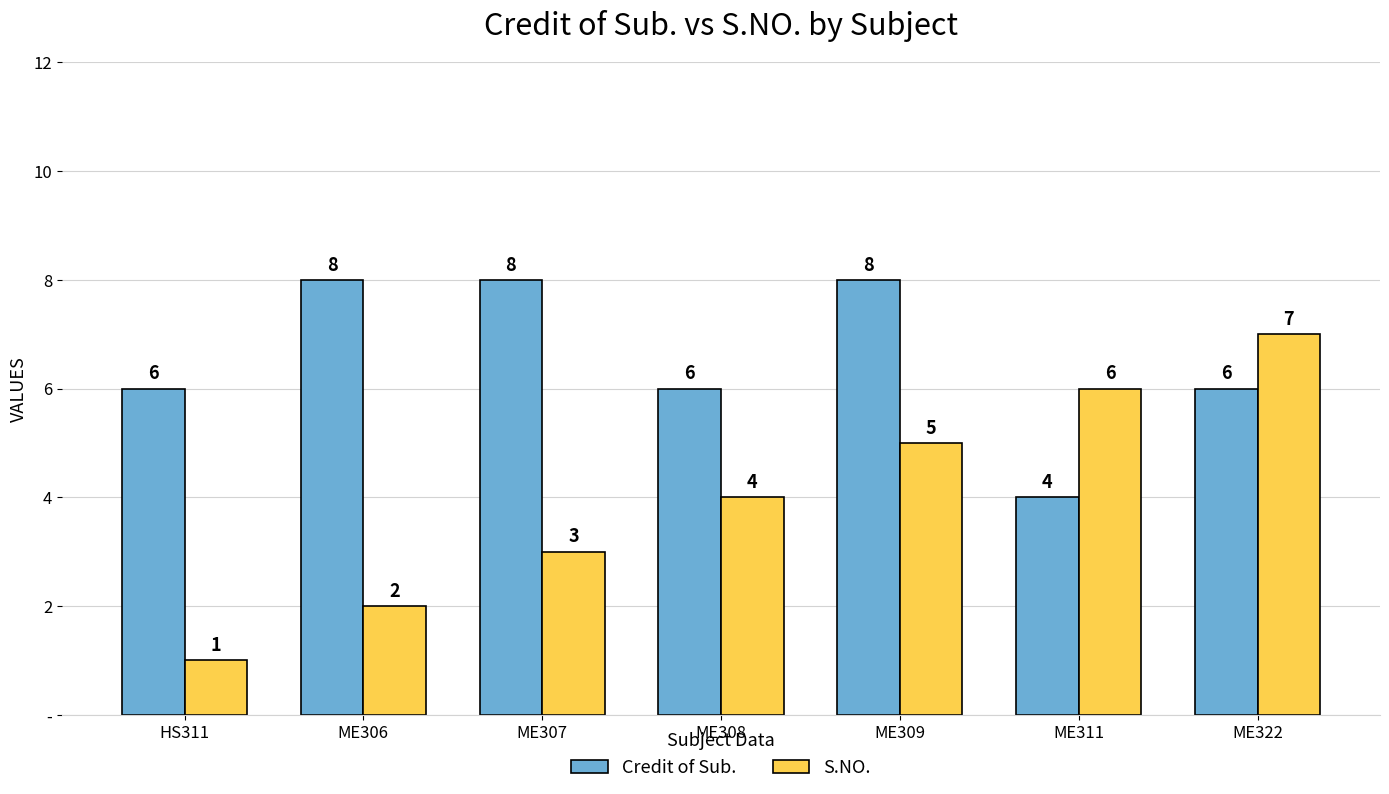

At which label does S.NO. reach its peak?

ME322